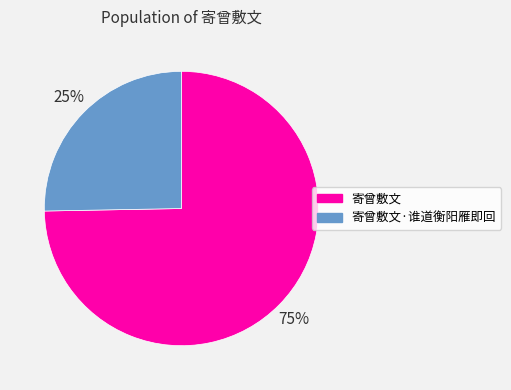

Does 寄曾敷文·谁道衡阳雁即回 account for over 50% of the chart?

No